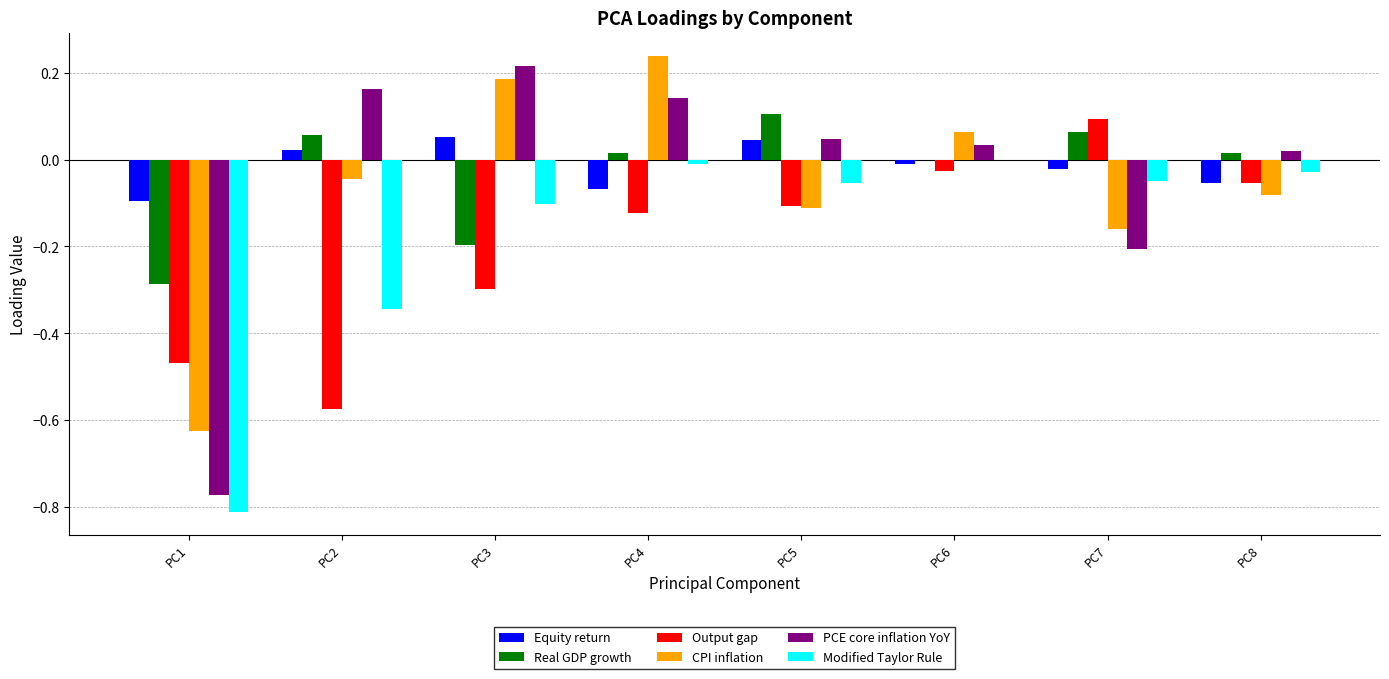

Is the value of Output gap at PC2 greater than the value of PCE core inflation YoY at PC1?

Yes